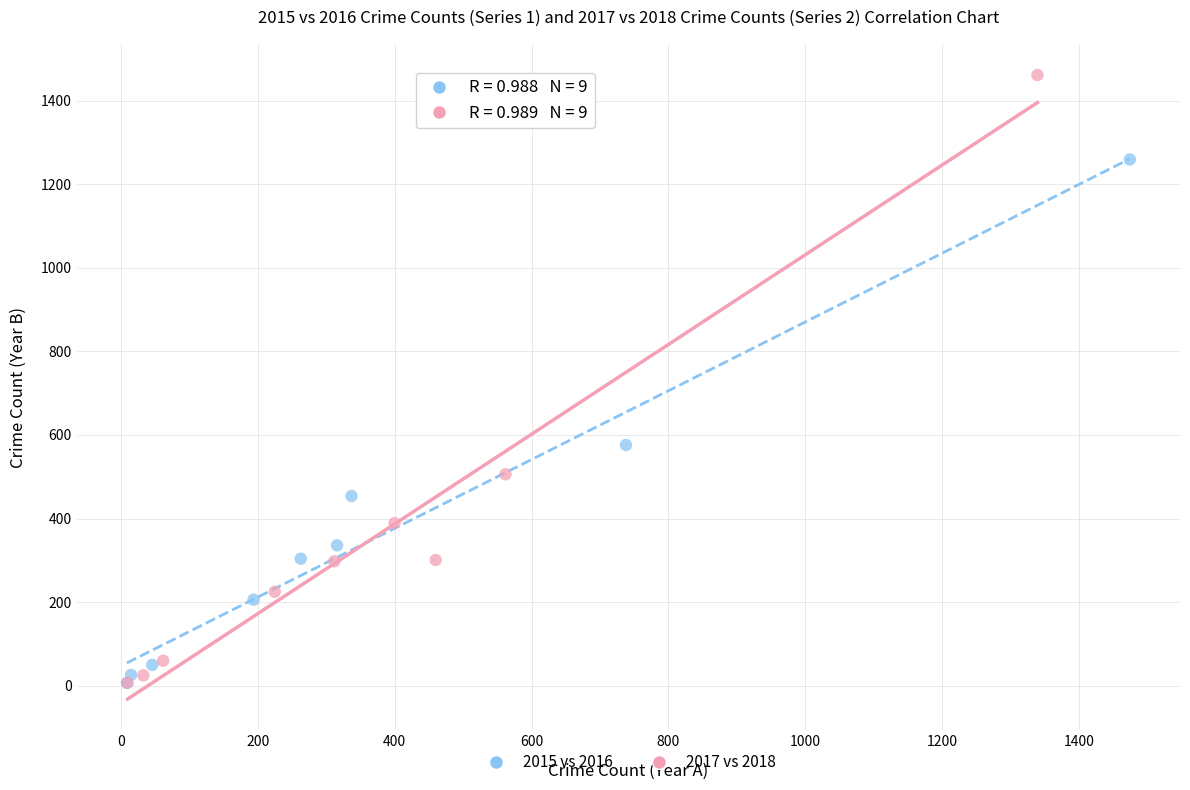

Which series has the largest Y range (max minus min)?

2017 vs 2018